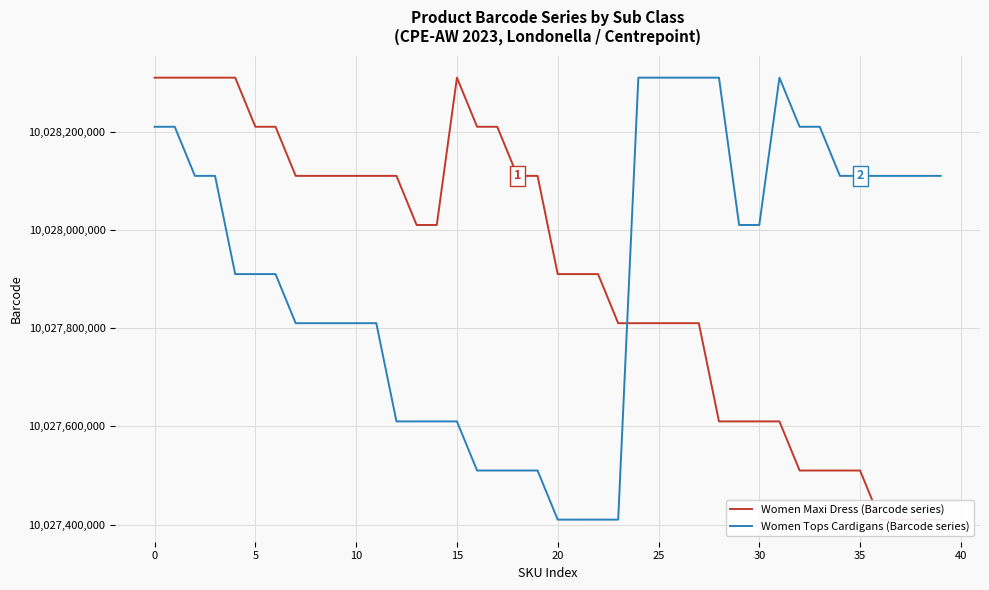

Is it true that Women Maxi Dress (Barcode series) equals 15370697510 at 32?

False